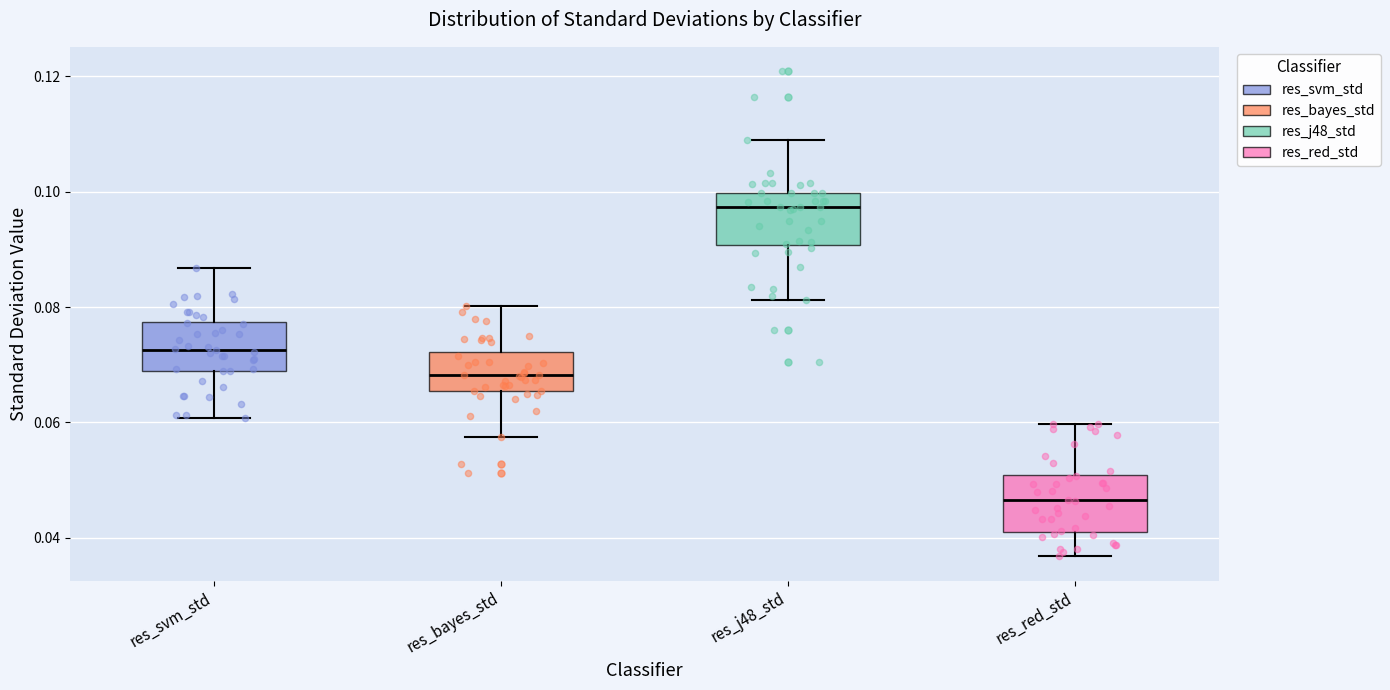

Where does the median line of the box for res_svm_std sit on the y-axis? The values are not printed on the chart, so give them approximately, as read against the axis.

0.072